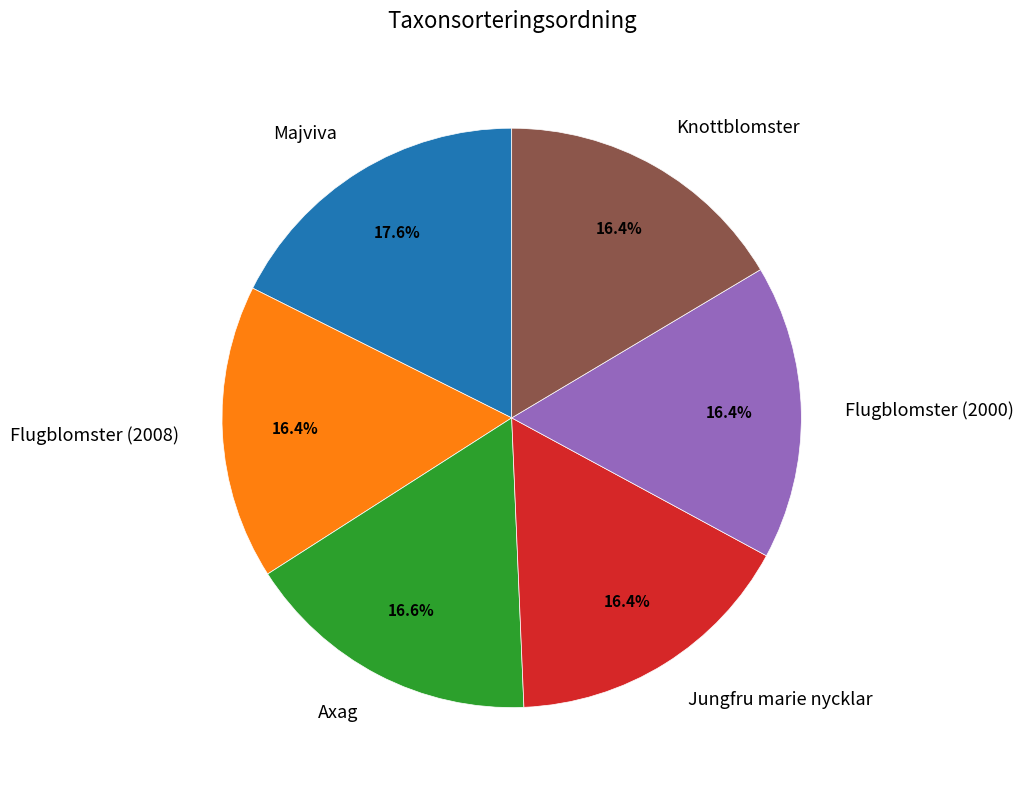

How many segments does this pie chart have?

6